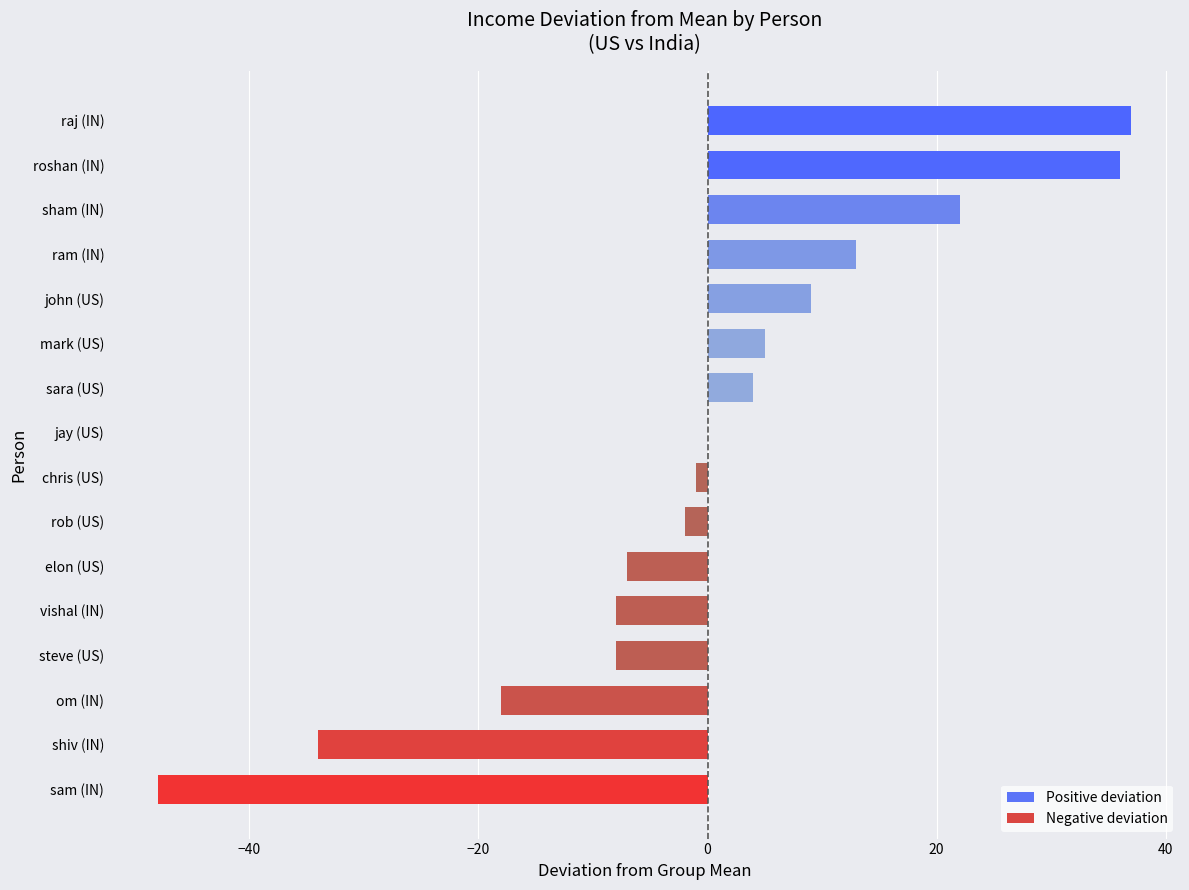

Where is the data nearest to the value -5?

elon (US)